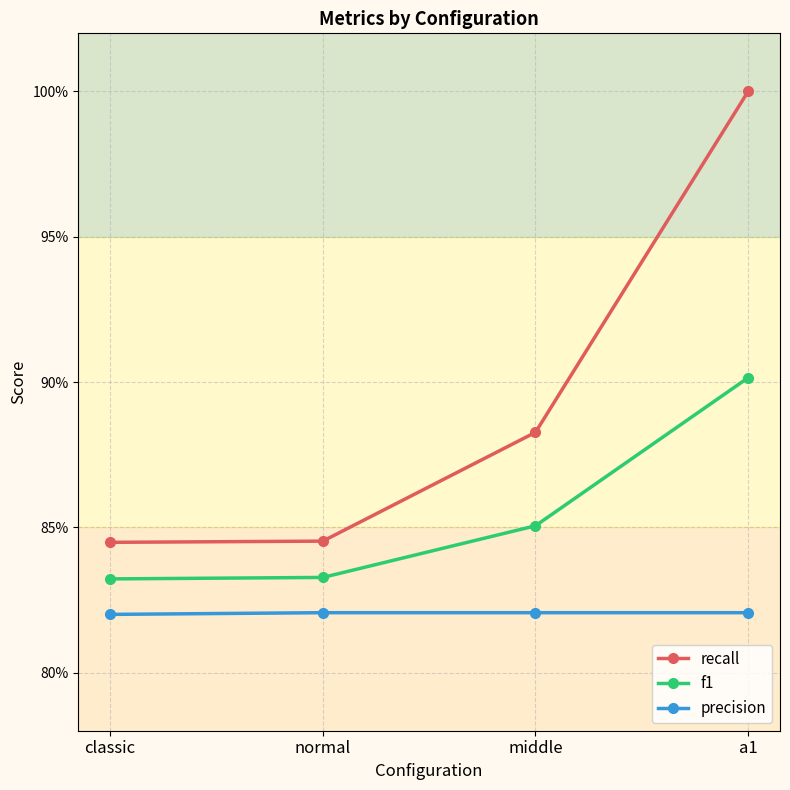

What are all the series names shown in the legend?

recall, f1, precision